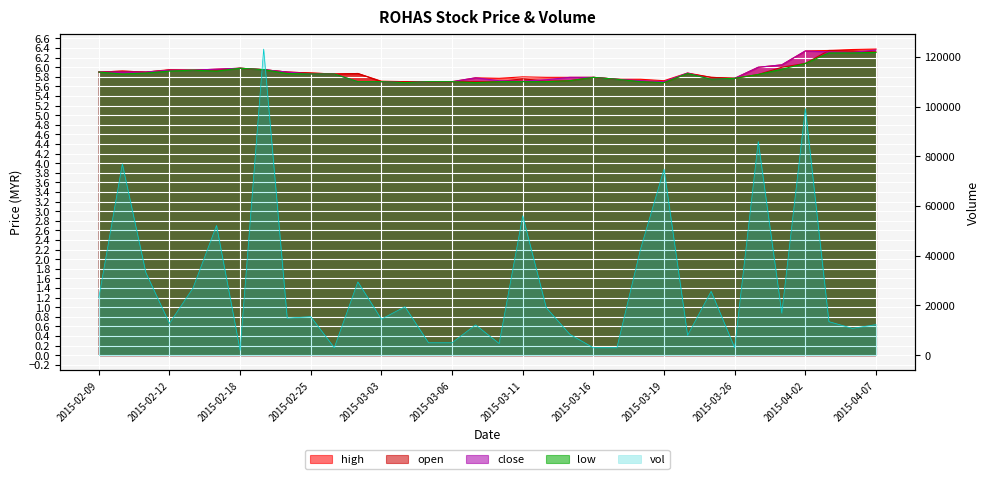

Reading left to right, extract all data points from this chart.

high: 5.9	5.9	5.9	6.0	5.9	6.0	6.0	6.0	5.9	5.9	5.9	5.9	5.7	5.7	5.7	5.7	5.8	5.8	5.8	5.8	5.8	5.8	5.8	5.8	5.7	5.9	5.8	5.8	6.0	6.0	6.3	6.3	6.4	6.4
open: 5.9	5.9	5.9	5.9	5.9	5.9	6.0	6.0	5.9	5.9	5.9	5.9	5.7	5.7	5.7	5.7	5.7	5.7	5.8	5.7	5.7	5.8	5.8	5.7	5.7	5.9	5.8	5.8	5.8	6.0	6.1	6.3	6.3	6.3
close: 5.9	5.9	5.9	5.9	5.9	6.0	6.0	6.0	5.9	5.9	5.9	5.7	5.7	5.7	5.7	5.7	5.8	5.7	5.7	5.7	5.8	5.8	5.8	5.7	5.7	5.9	5.8	5.8	6.0	6.0	6.3	6.3	6.3	6.4
low: 5.9	5.9	5.9	5.9	5.9	5.9	6.0	6.0	5.9	5.9	5.9	5.7	5.7	5.7	5.7	5.7	5.7	5.7	5.7	5.7	5.7	5.8	5.8	5.7	5.7	5.9	5.8	5.8	5.8	6.0	6.1	6.3	6.3	6.3
vol: 23000.0	77000.0	33200.0	12800.0	27000.0	52200.0	2000.0	123200.0	14900.0	15500.0	3000.0	29500.0	14500.0	19500.0	5000.0	5000.0	12200.0	4700.0	56100.0	19100.0	8400.0	3000.0	3000.0	42600.0	74900.0	8000.0	25700.0	3000.0	86000.0	16900.0	99200.0	13500.0	10800.0	12300.0